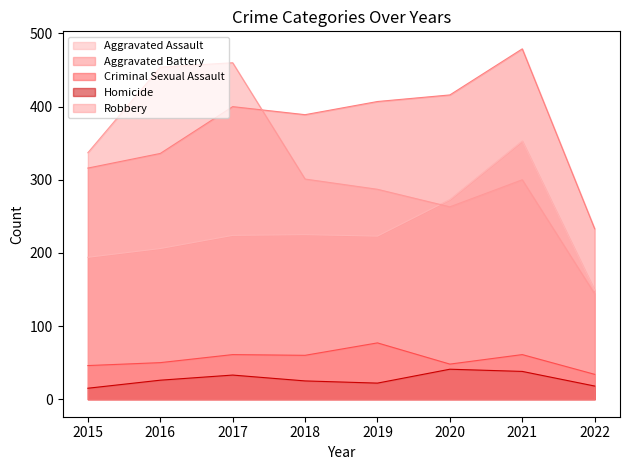

What is the difference between the maximum and minimum values in the Homicide series?

26